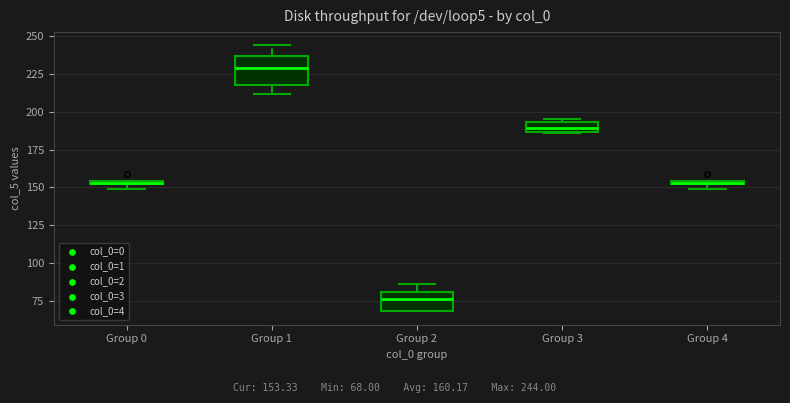

Which box is the tallest, from its lower edge to its upper edge?

Group 1